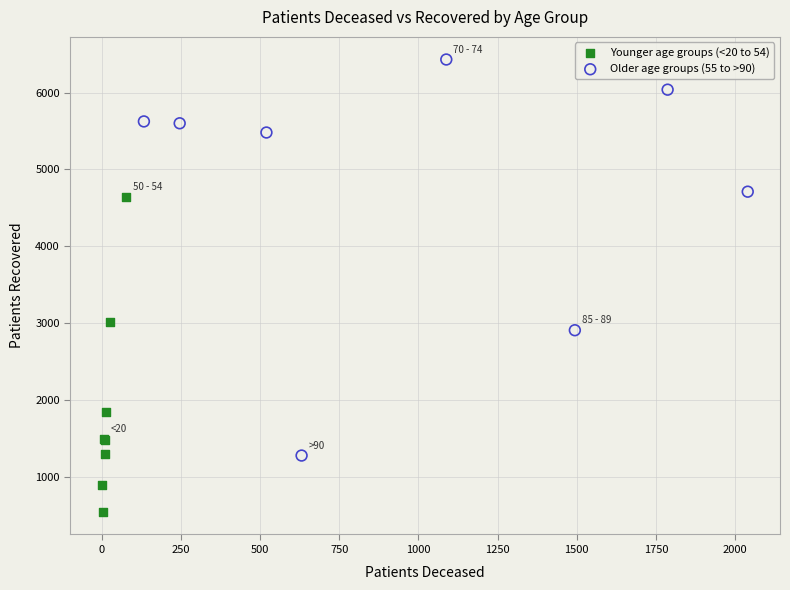

Which series reaches the maximum Y coordinate?

Older age groups (55 to >90)